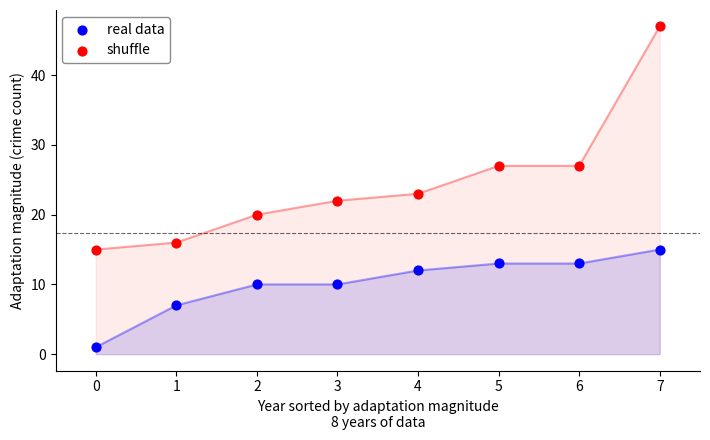

Which series reaches the maximum Y coordinate?

shuffle